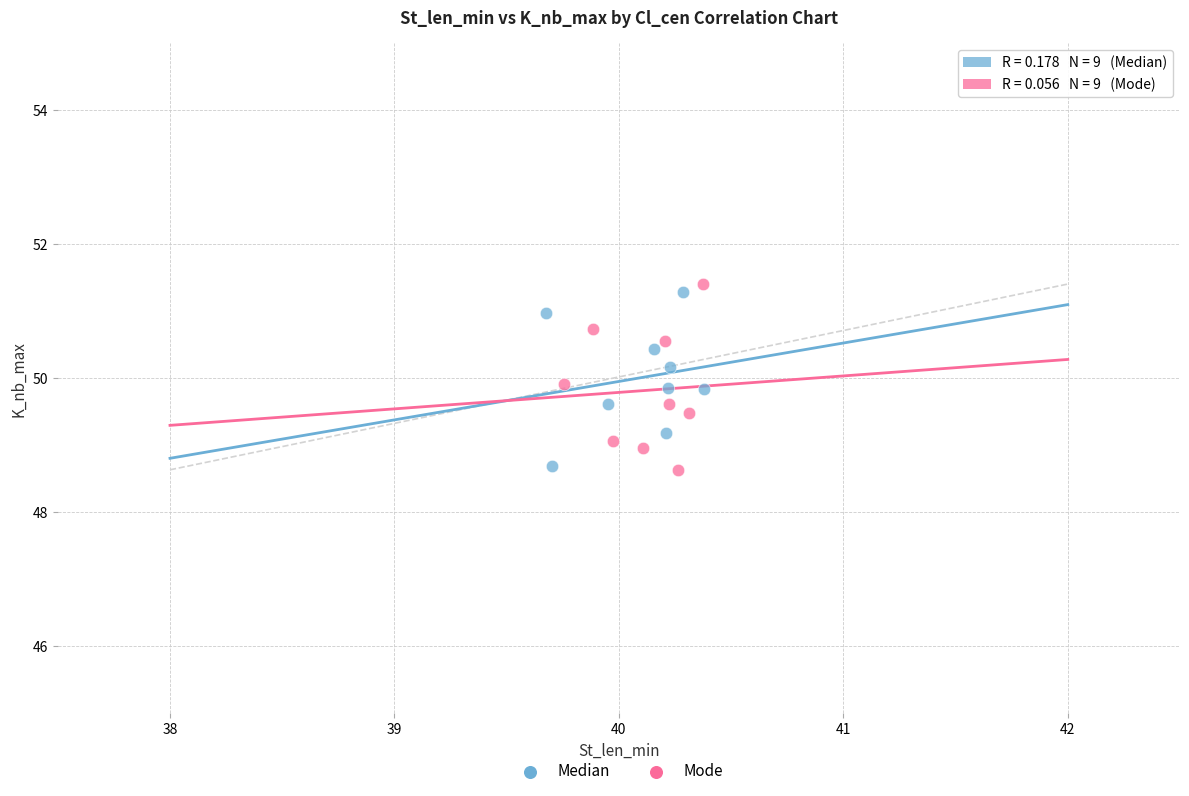

Which series reaches the maximum Y coordinate?

Mode